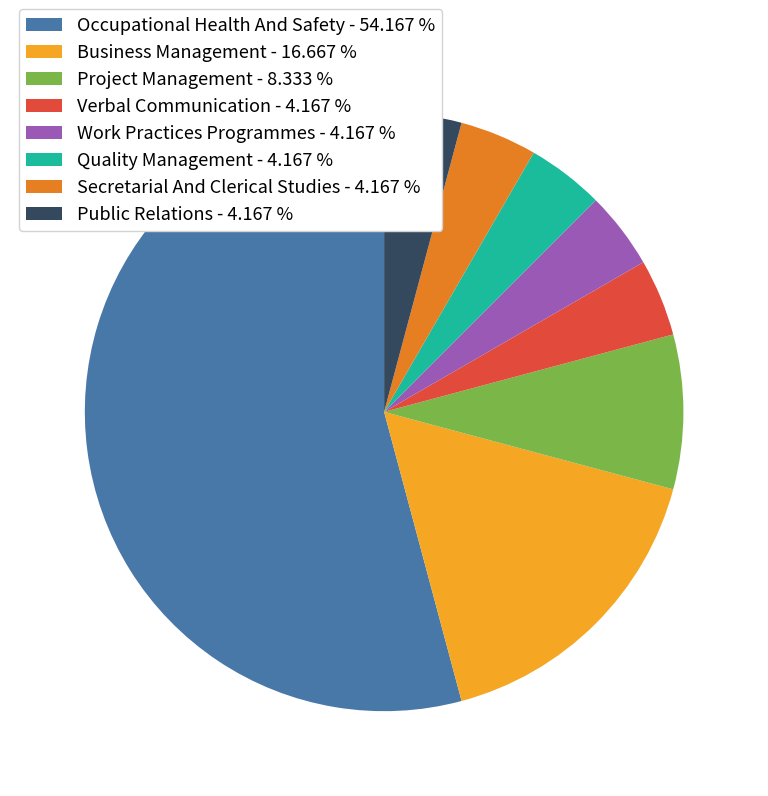

Which category has the biggest portion of the pie?

Occupational Health And Safety